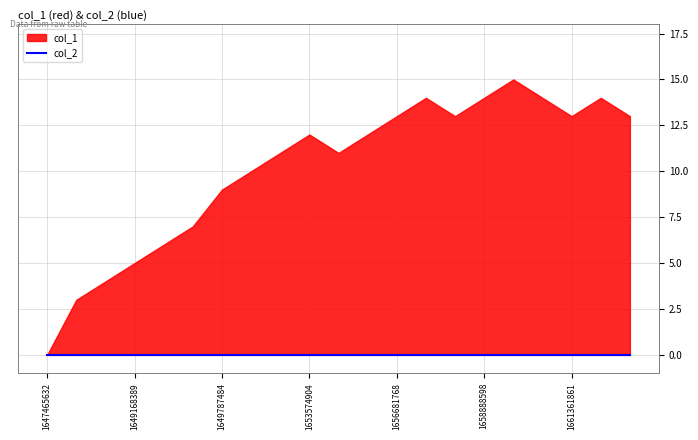

Reading left to right, extract all data points from this chart.

col_1: 1647465632=0	1649157480=3	1649161178=4	1649168389=5	1649179202=6	1649776629=7	1649787484=9	1650302439=10	1651764041=11	1653574904=12	1653603804=11	1656678243=12	1656681768=13	1657740205=14	1658168613=13	1658888598=14	1661099136=15	1661264786=14	1661361861=13	1661541938=14	1661952292=13
col_2: 1647465632=0	1649157480=0	1649161178=0	1649168389=0	1649179202=0	1649776629=0	1649787484=0	1650302439=0	1651764041=0	1653574904=0	1653603804=0	1656678243=0	1656681768=0	1657740205=0	1658168613=0	1658888598=0	1661099136=0	1661264786=0	1661361861=0	1661541938=0	1661952292=0